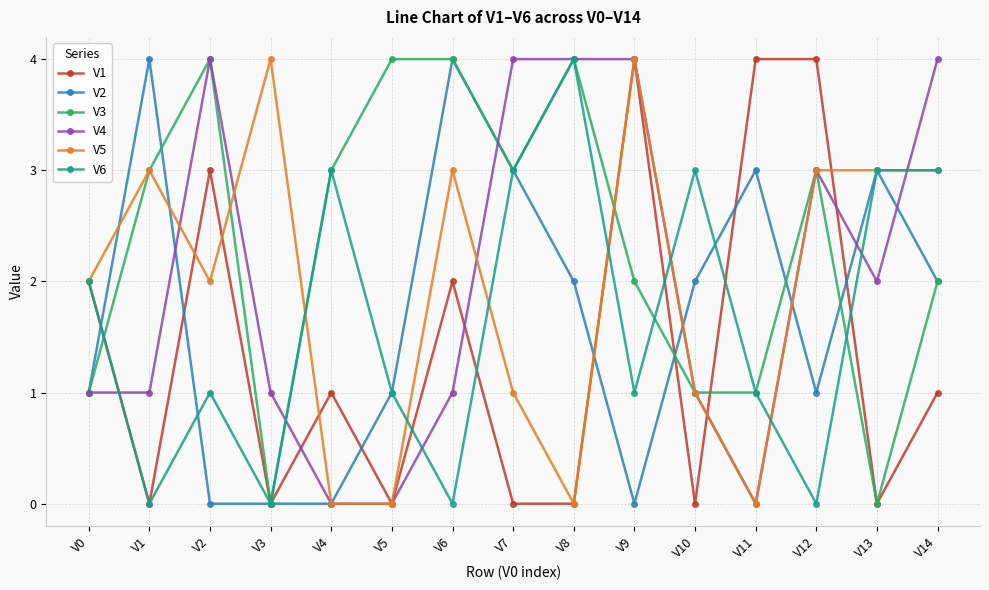

Which series changed the most between V6 and V13?

V3